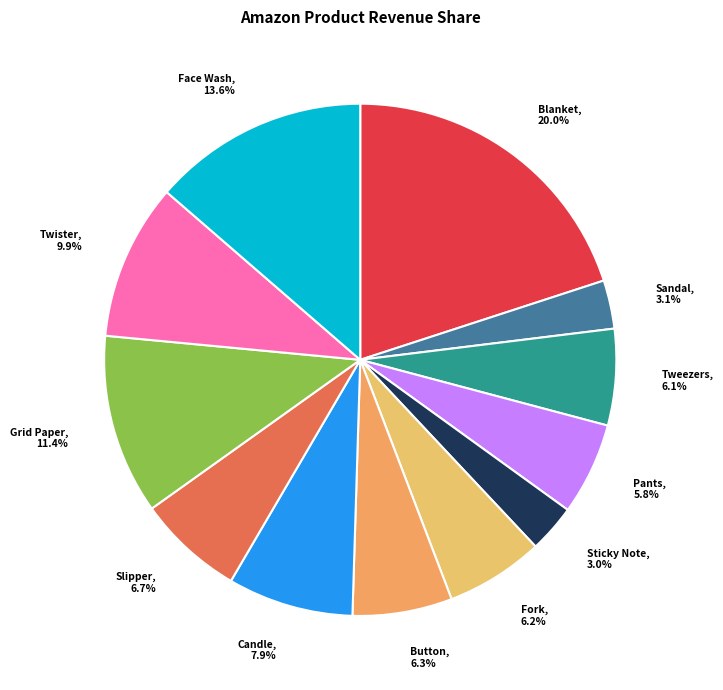

To the nearest percent, what is the difference between the largest and smallest slice percentages?

17%